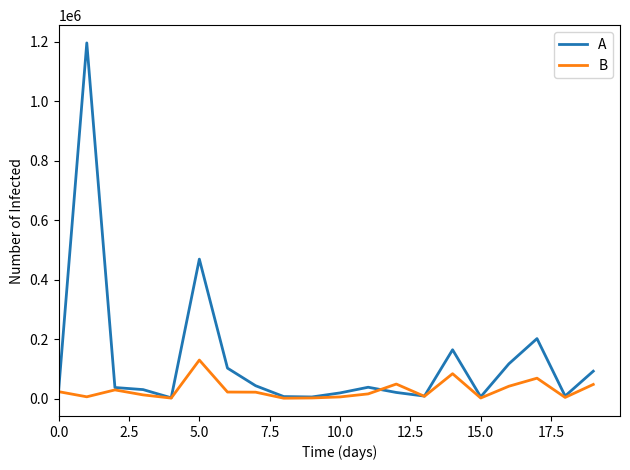

Which series has the largest total across all categories?

A